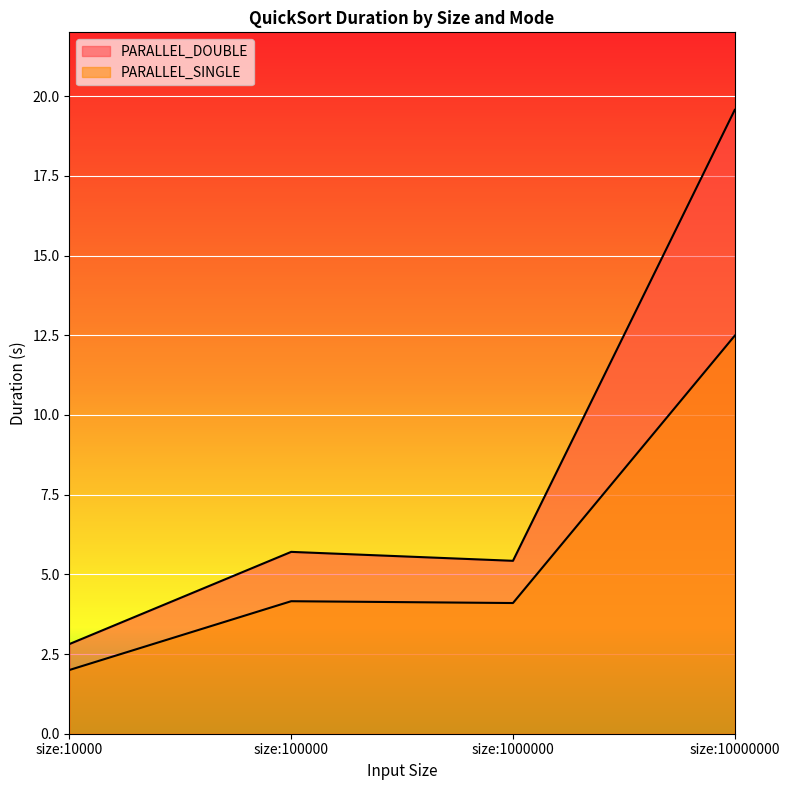

Reading right to left, extract all data points from this chart.

PARALLEL_DOUBLE: 19.6	5.4	5.7	2.8
PARALLEL_SINGLE: 12.5	4.1	4.2	2.0